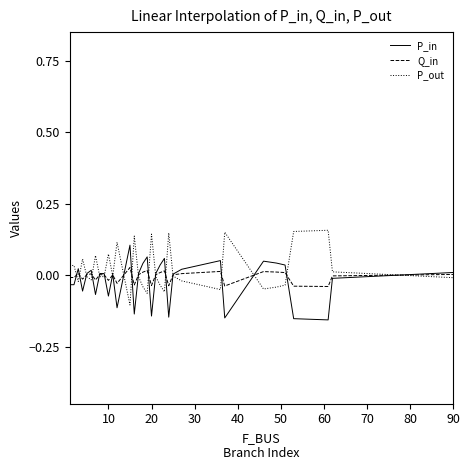

Rank the series by their maximum value, from lowest to highest.

Q_in, P_in, P_out